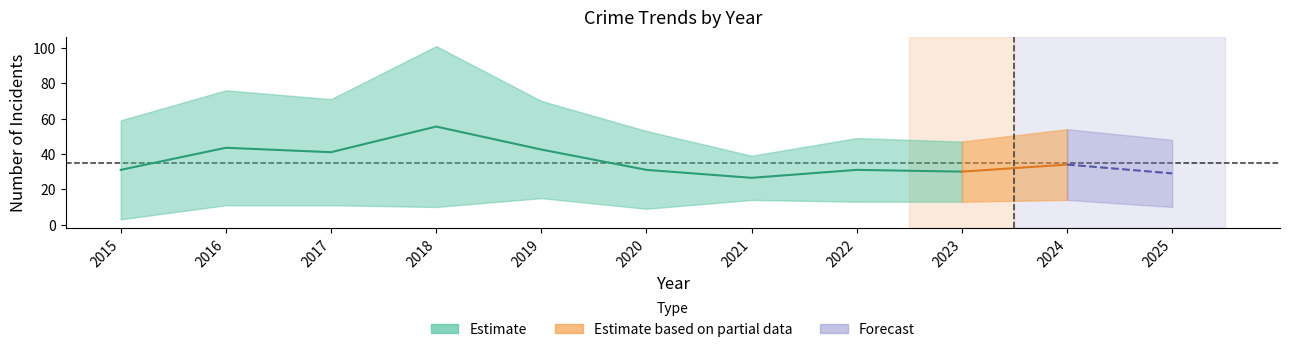

In Robbery, how many points are higher than both neighbors (excluding endpoints)?

3